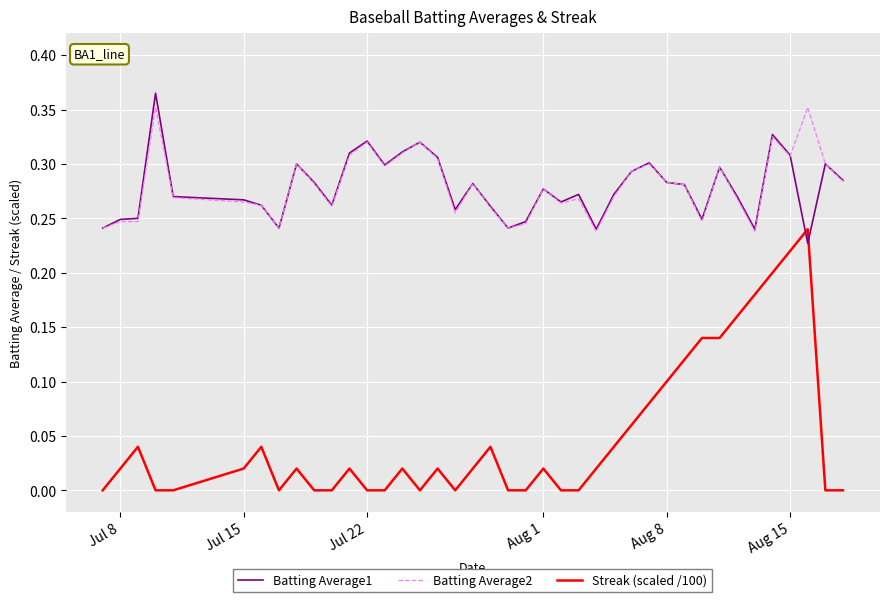

Which series has the widest spread of values?

Streak (scaled /100)